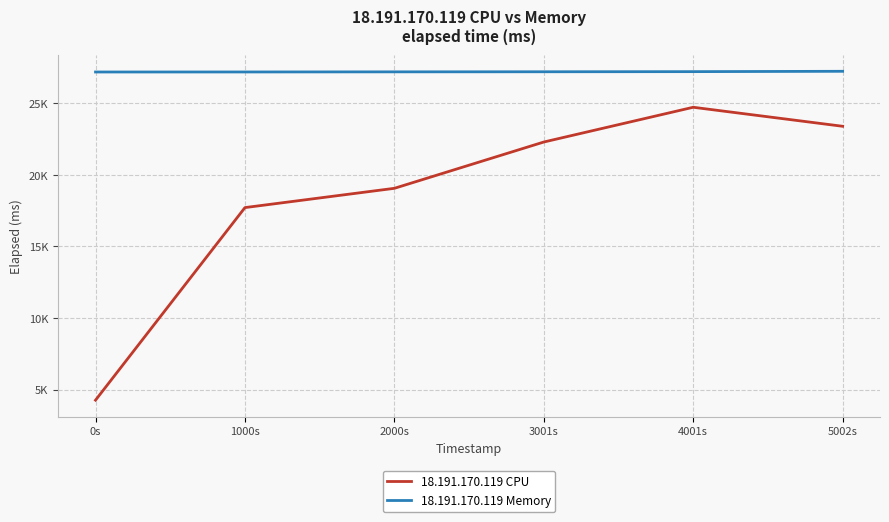

What is the label of the 3rd point from the right?

3001s